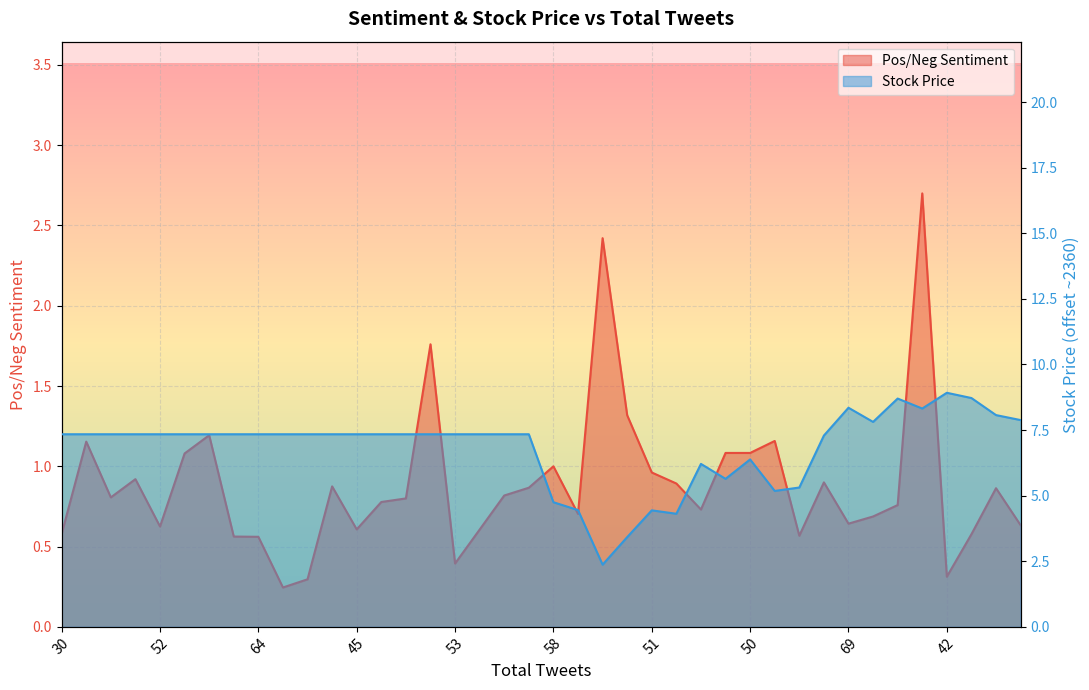

The Pos/Neg Sentiment series shows 0.9 at 48. True or false?

True